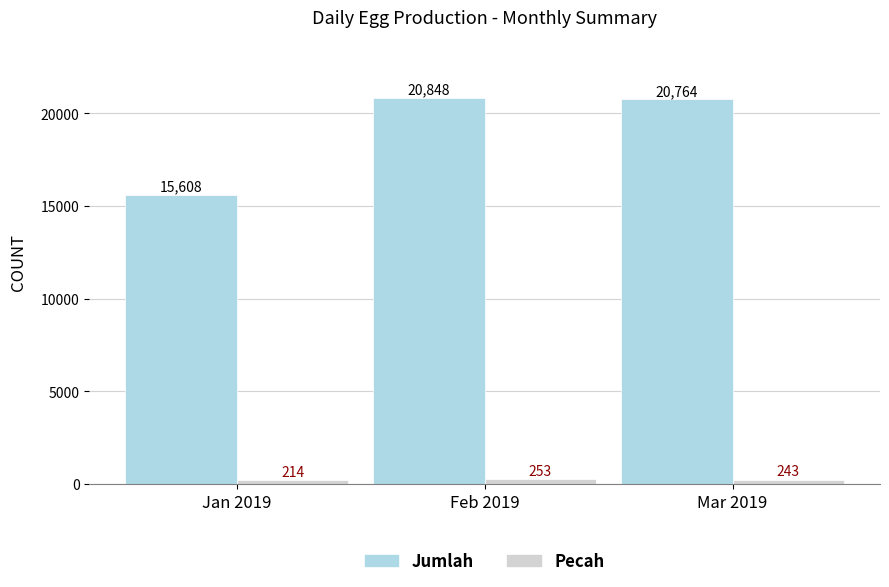

Which series has the largest total across all categories?

Jumlah